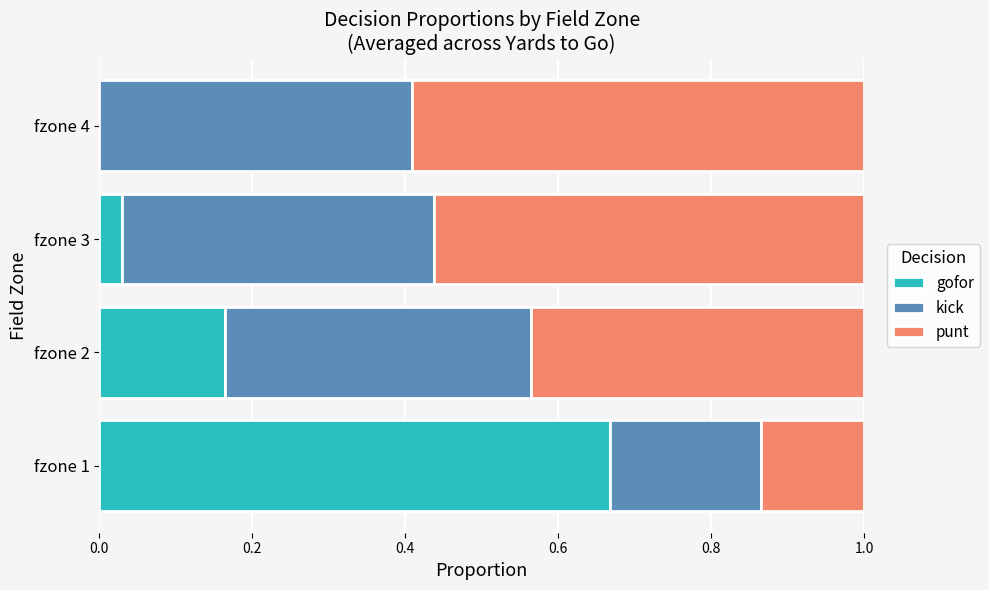

The value of gofor at fzone 1 is 1.1. True or false?

False